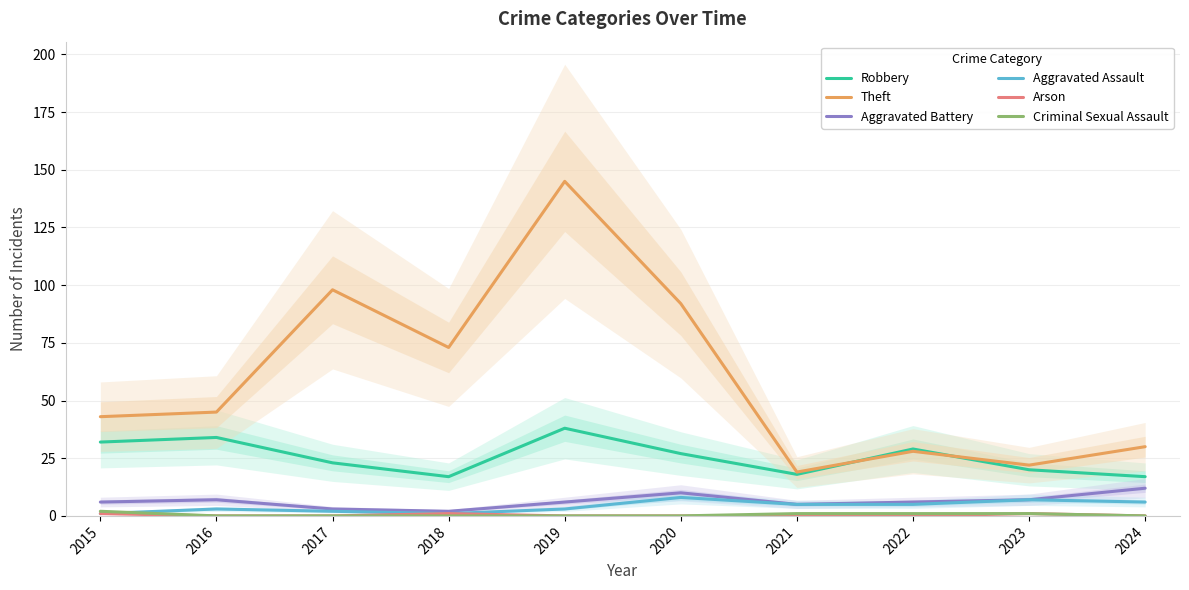

What is the difference between the highest and lowest values at 2021?

19